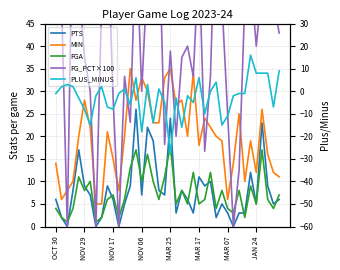

Reading right to left, what are all the values shown in this chart?

PTS: 6.0	5.0	9.0	23.0	5.0	12.0	3.0	3.0	0.0	3.0	5.0	2.0	10.0	9.0	11.0	3.0	6.0	8.0	3.0	24.0	7.0	8.0	19.0	22.0	7.0	26.0	9.0	5.0	0.0	6.0	9.0	2.0	0.0	7.0	9.0	17.0	8.0	0.0	2.0	6.0
MIN: 11.0	12.0	16.0	26.0	12.0	19.0	10.0	25.0	14.0	6.0	19.0	20.0	22.0	24.0	18.0	34.0	20.0	28.0	27.0	35.0	33.0	23.0	23.0	30.0	33.0	28.0	35.0	20.0	8.0	15.0	21.0	5.0	5.0	22.0	28.0	20.0	10.0	8.0	6.0	14.0
FGA: 7.0	4.0	6.0	17.0	5.0	9.0	2.0	8.0	3.0	4.0	8.0	4.0	12.0	6.0	5.0	12.0	5.0	8.0	5.0	18.0	11.0	6.0	10.0	16.0	10.0	17.0	13.0	6.0	2.0	7.0	6.0	2.0	1.0	10.0	8.0	11.0	4.0	1.0	2.0	4.0
FG_PCT×100: 42.9	50.0	50.0	52.9	40.0	55.6	50.0	12.5	0.0	25.0	50.0	75.0	33.3	16.7	60.0	33.3	40.0	37.5	20.0	38.9	18.2	66.7	60.0	56.3	30.0	64.7	23.1	33.3	0.0	28.6	66.7	50.0	0.0	30.0	37.5	54.5	75.0	0.0	50.0	50.0
PLUS_MINUS: 9.0	-7.0	8.0	8.0	8.0	16.0	-1.0	-1.0	-2.0	-11.0	-15.0	4.0	0.0	-10.0	6.0	-5.0	-2.0	-16.0	-3.0	-28.0	-5.0	1.0	-14.0	3.0	-18.0	6.0	-6.0	1.0	-1.0	-8.0	-7.0	2.0	-2.0	-15.0	-8.0	-3.0	2.0	3.0	2.0	-1.0